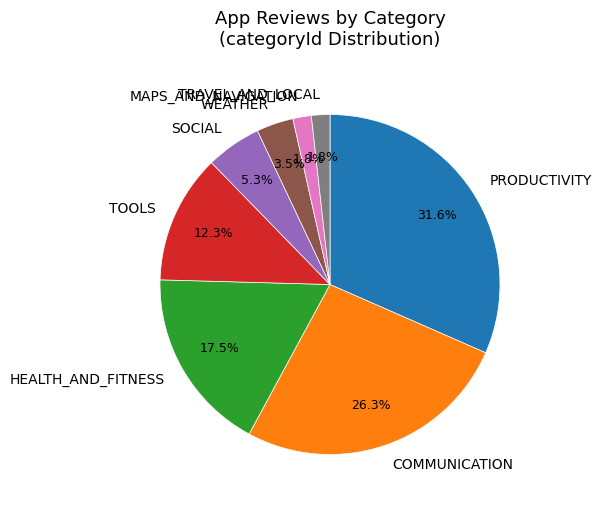

Which has a higher value, SOCIAL or HEALTH_AND_FITNESS?

HEALTH_AND_FITNESS